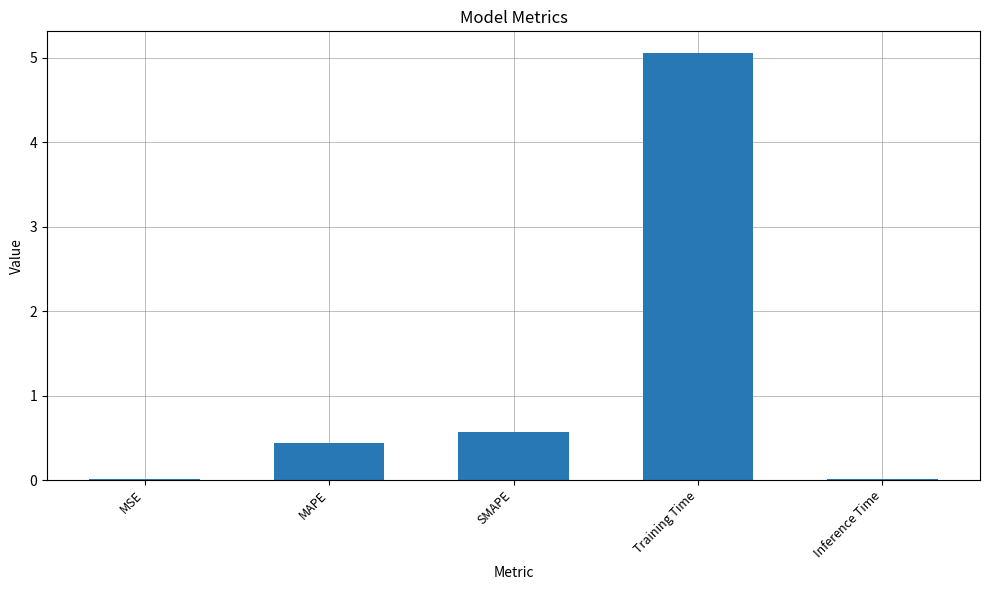

Between MSE and SMAPE, which is larger?

SMAPE